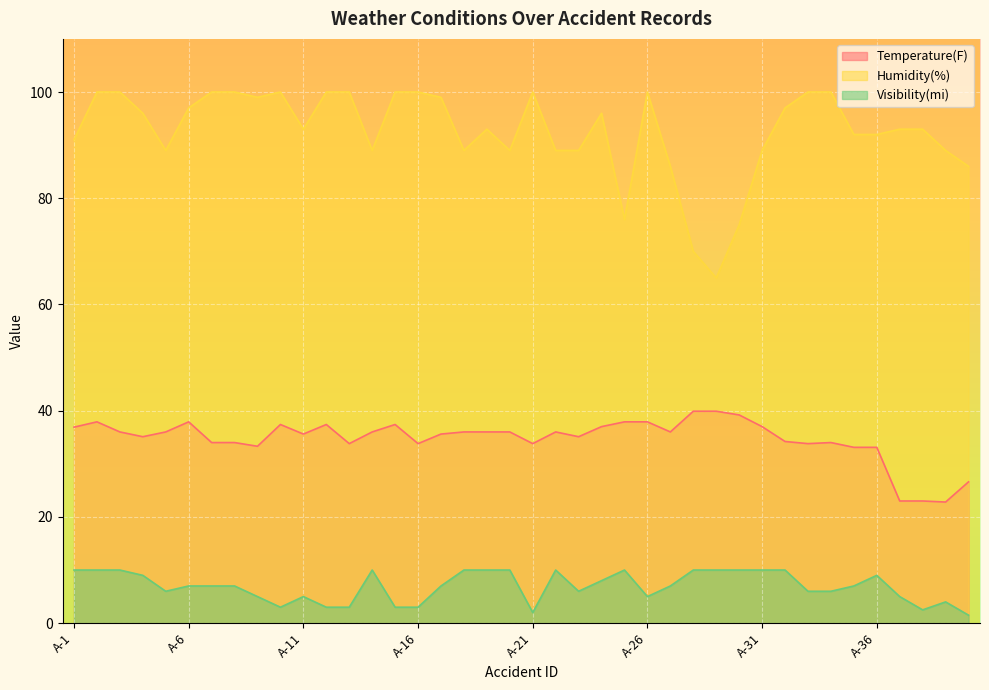

Which series has the largest total across all categories?

Humidity(%)